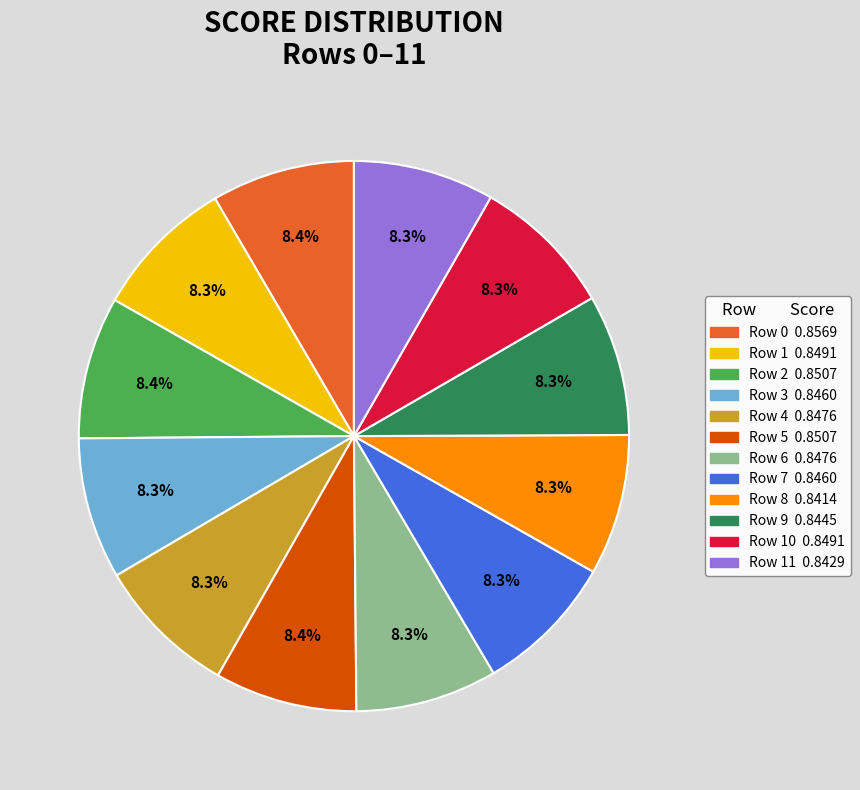

Is there any slice that represents more than half of the pie?

No